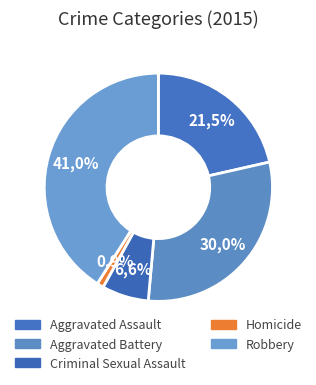

Which slice is the smallest?

Homicide